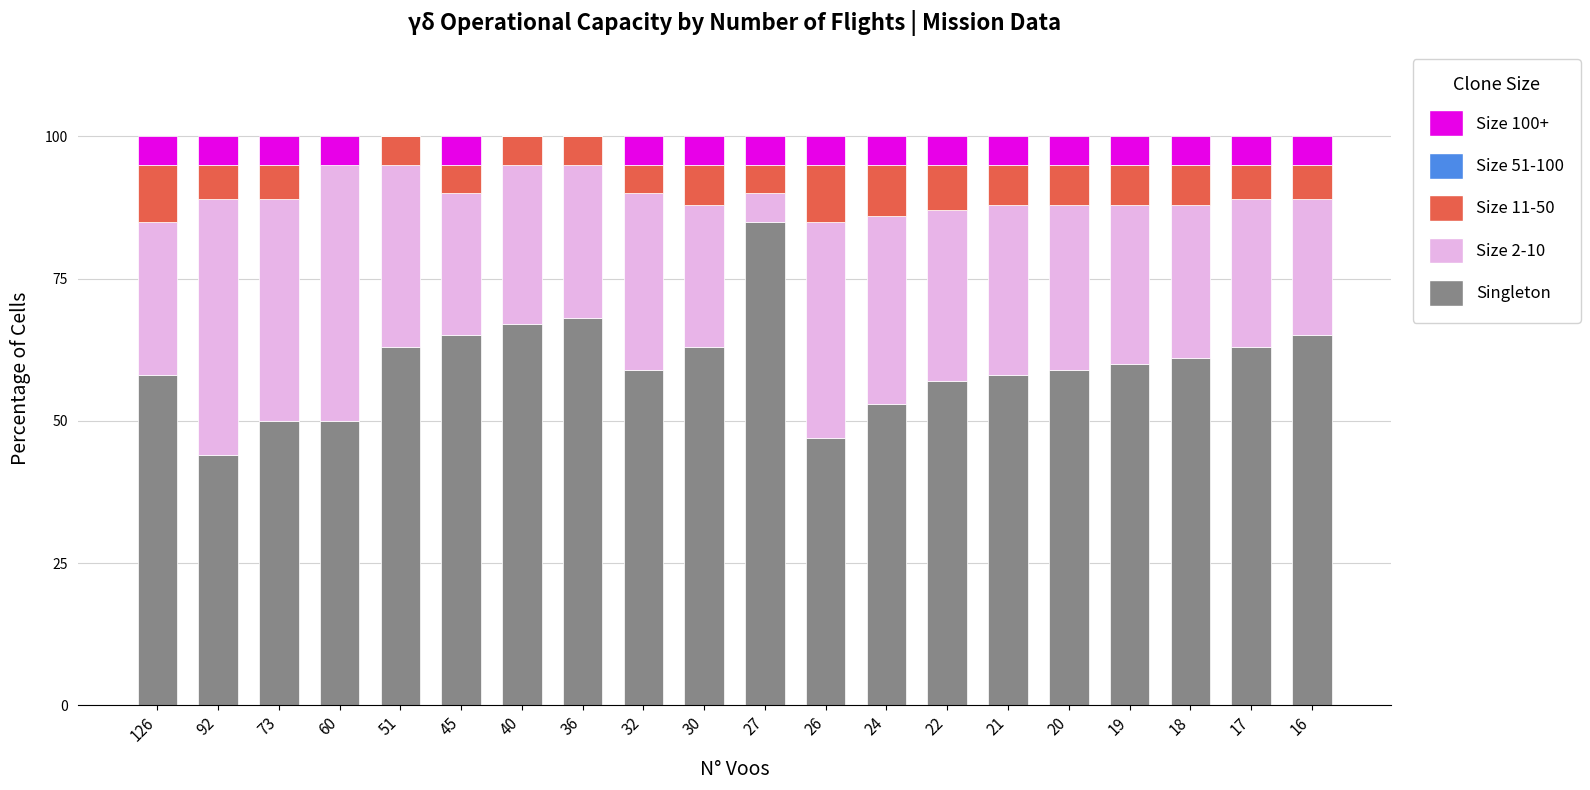

The value of Singleton at 40 is 67. True or false?

True